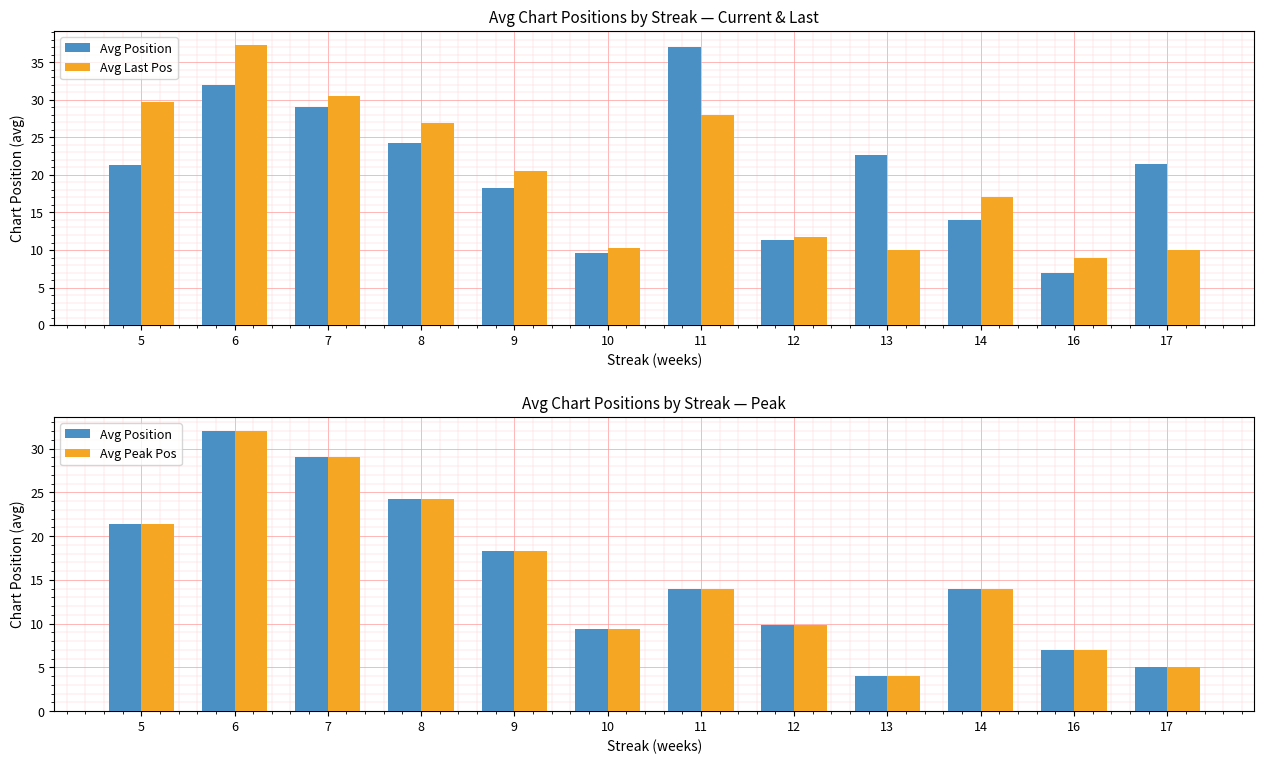

What value does the Avg Last Pos series have at 11?

28.0